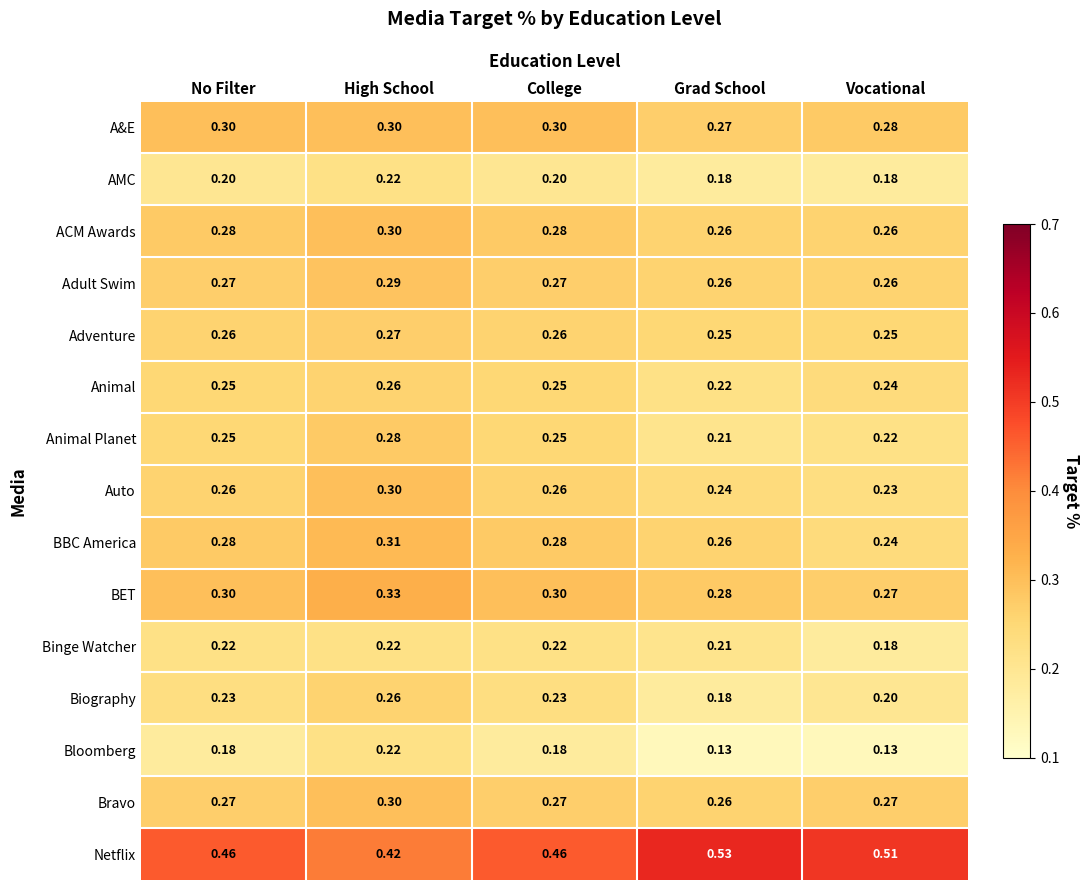

Is the value of ACM Awards at Vocational greater than the value of Netflix at Grad School?

No